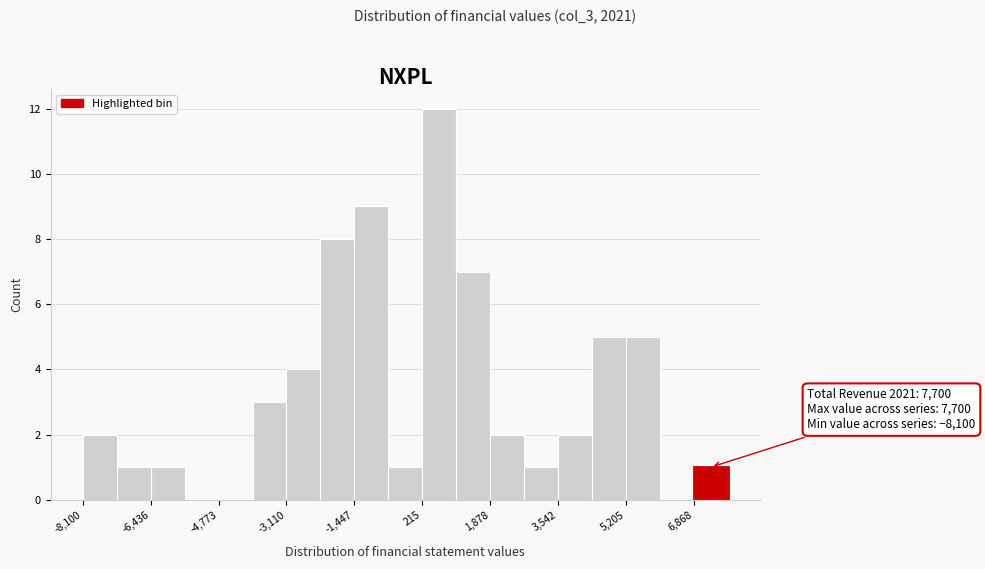

Over which range of the x-axis is the bar tallest?

200 to 1000